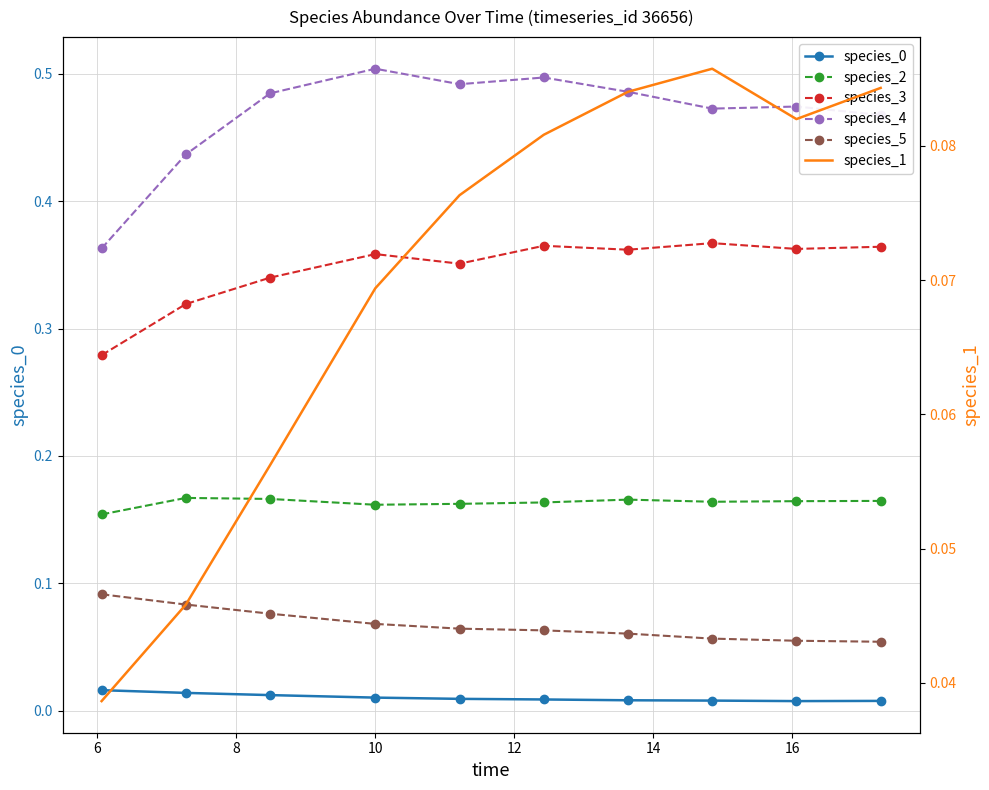

At how many categories does at least one series exceed 0?

10